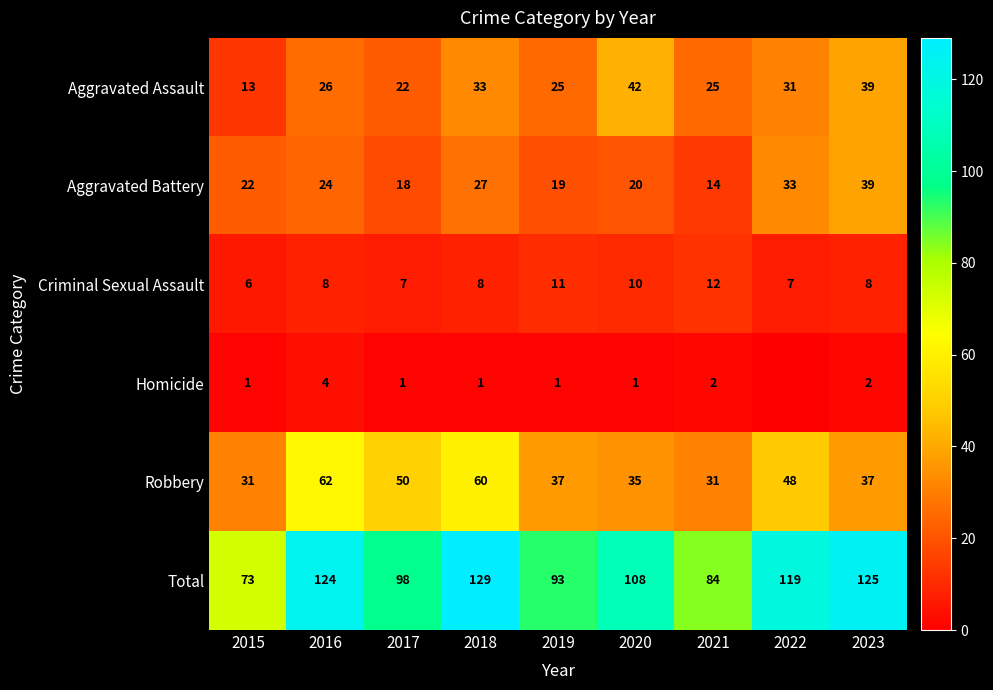

Which has a higher value, 2017 or 2016?

2016